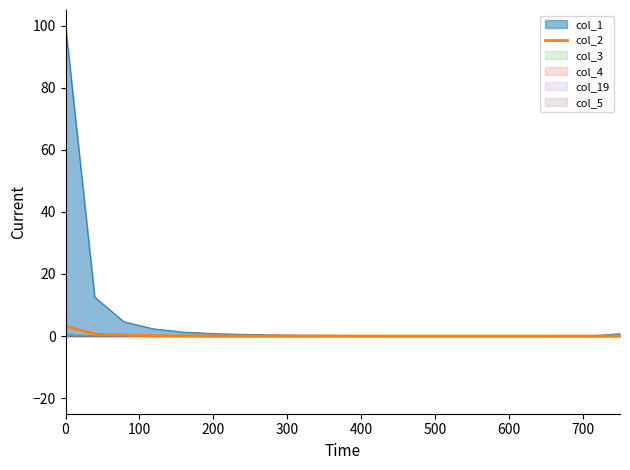

What is the maximum value for col_1?

100.0